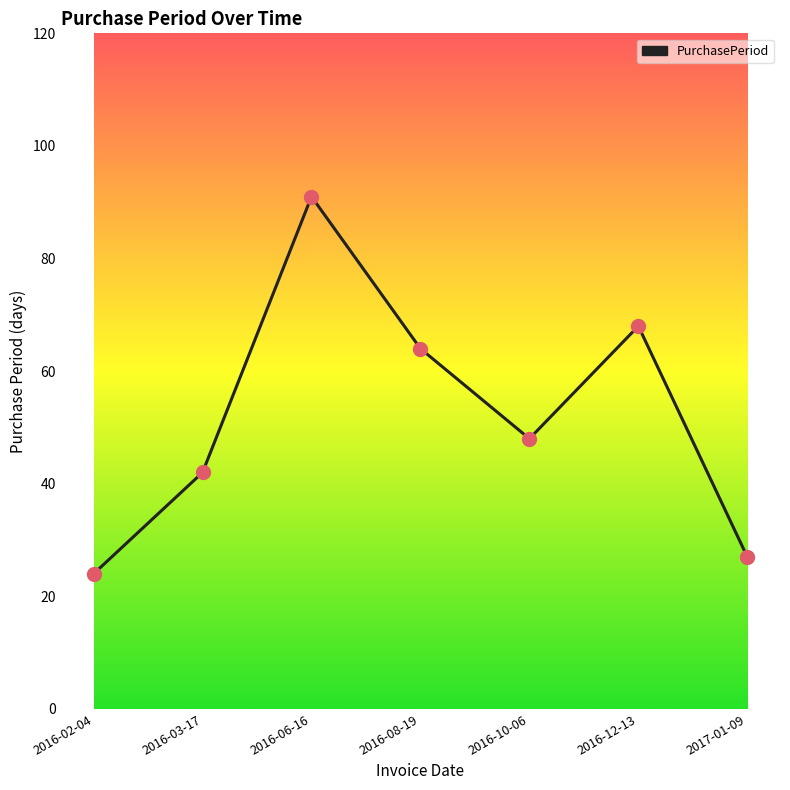

What is the change in value from 2016-02-04 to 2016-12-13?

+44